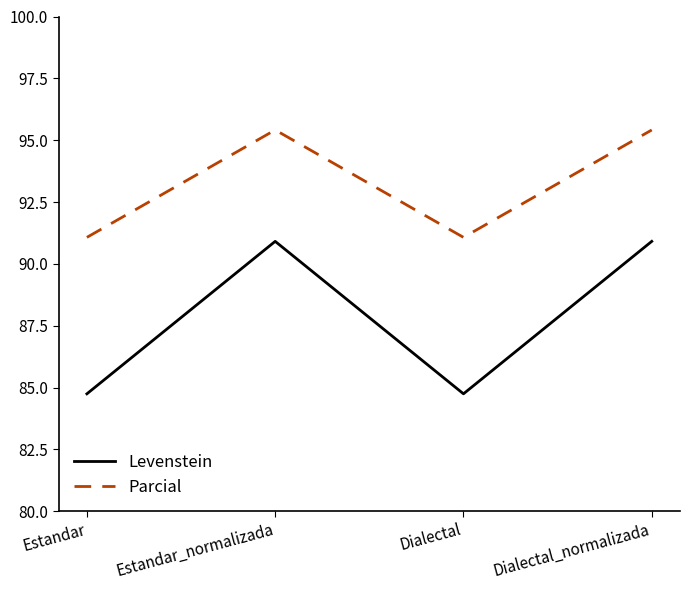

Is it true that Levenstein equals 90.9 at Dialectal_normalizada?

True